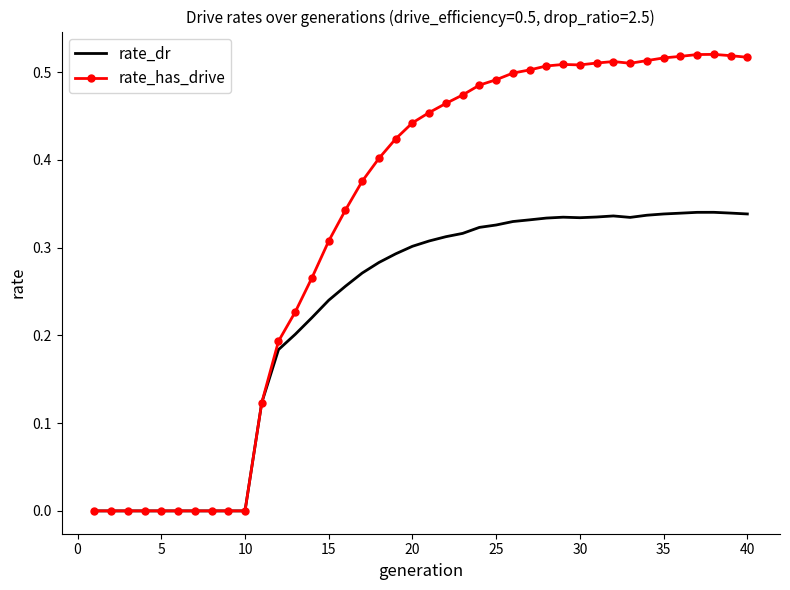

Which series has the widest spread of values?

rate_has_drive